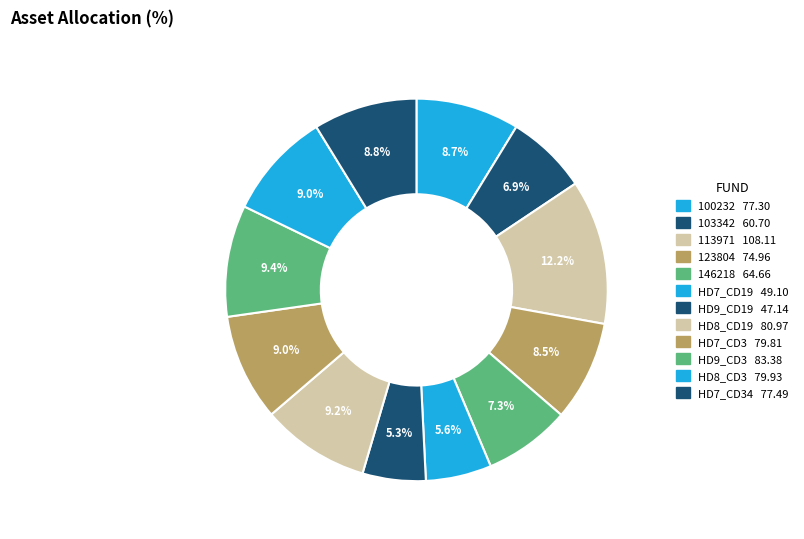

How many segments does this pie chart have?

12